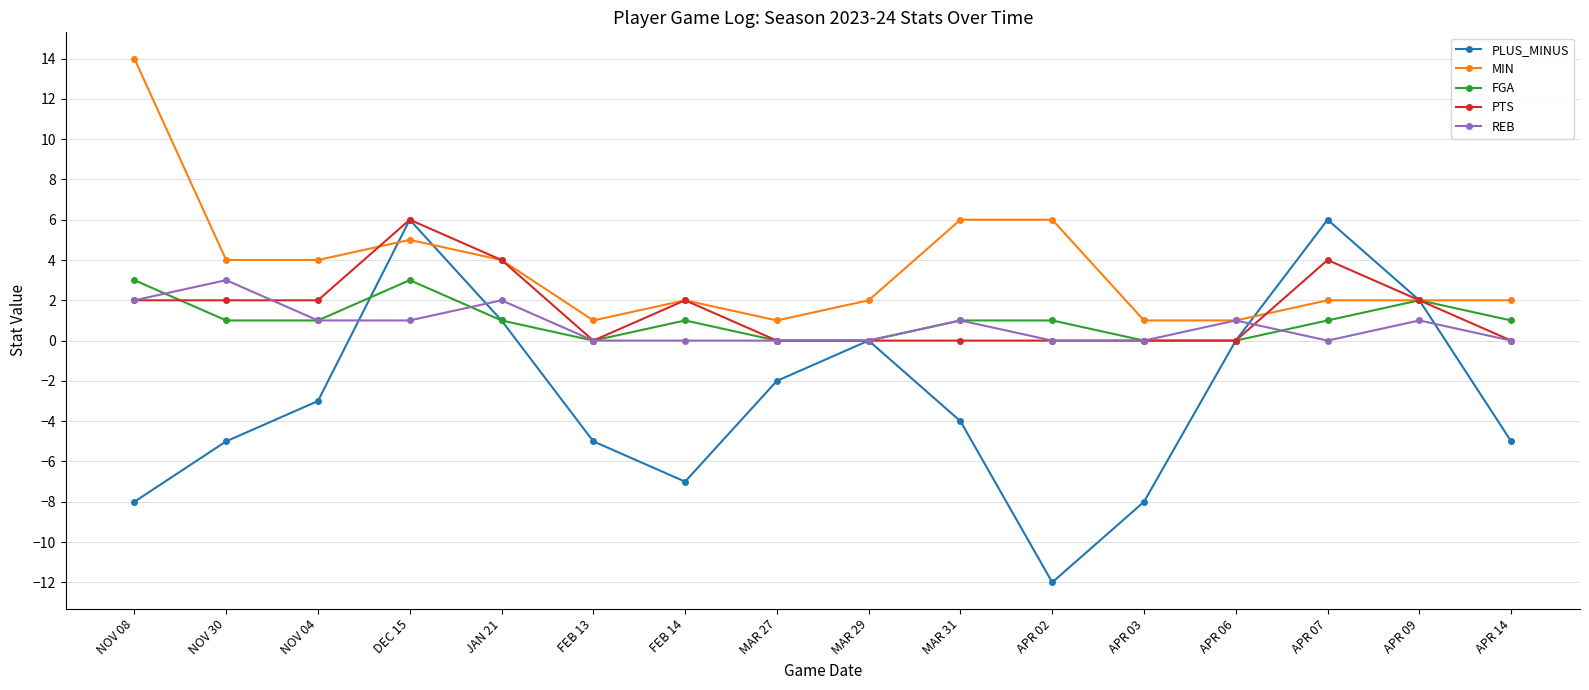

The value of PLUS_MINUS at DEC 15 is 8. True or false?

False